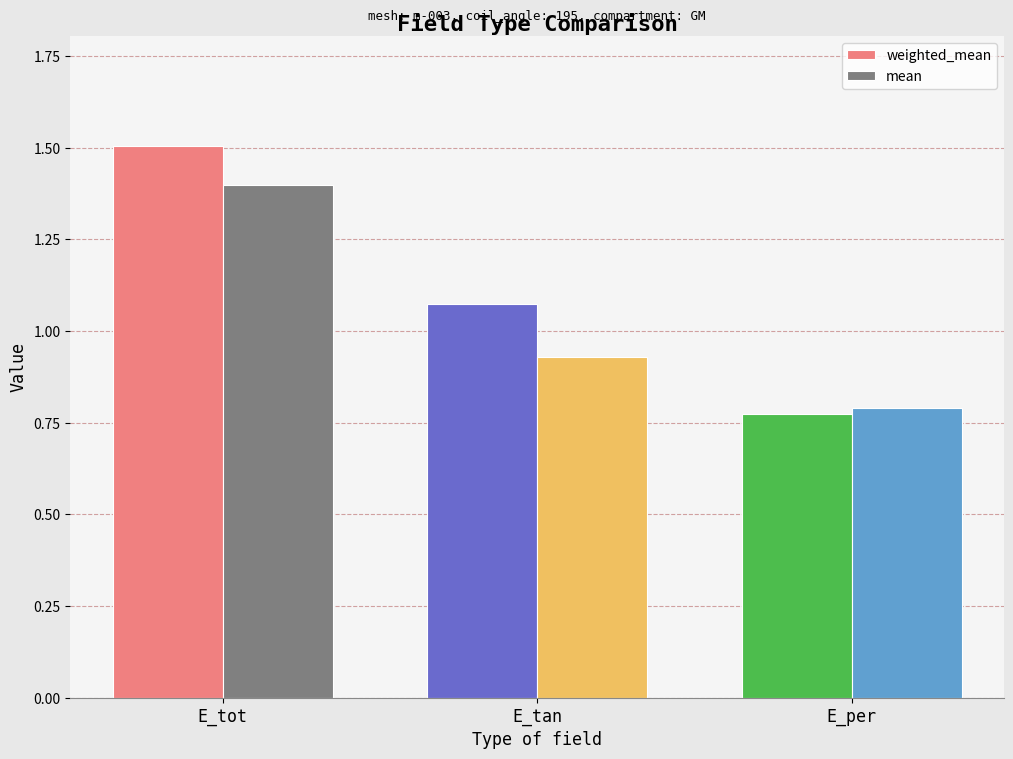

Which series has the largest total across all categories?

weighted_mean